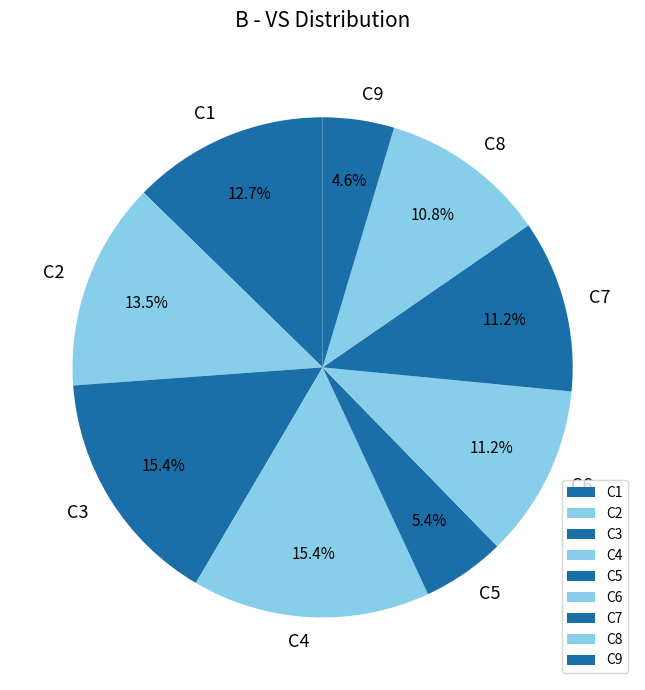

What is the total percentage of C6 and C9?

15.8%